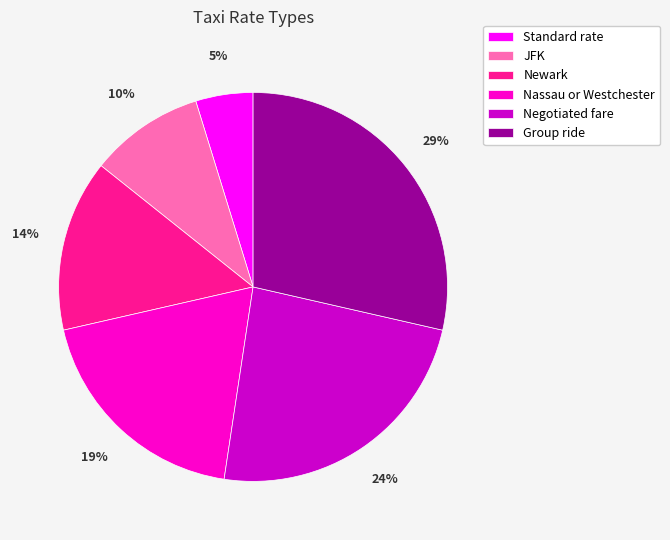

Is Negotiated fare the majority of the pie?

No